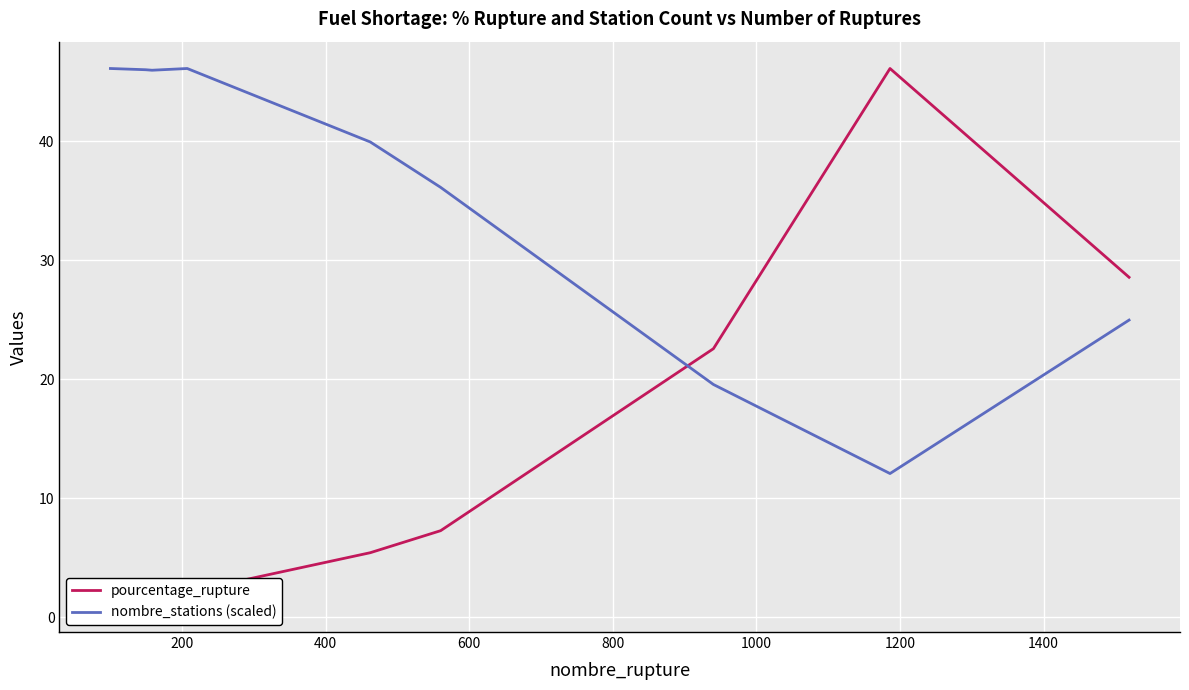

How many interior local valleys does the nombre_stations (scaled) series have?

2